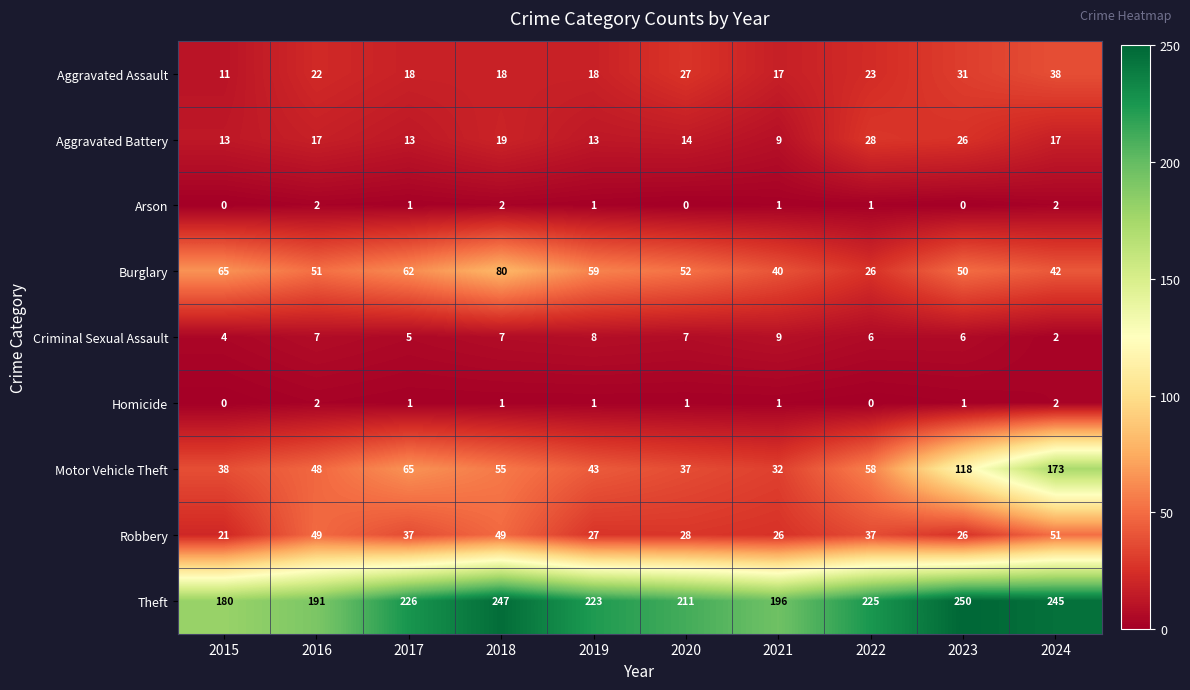

At which label is Criminal Sexual Assault closest to 5?

2017